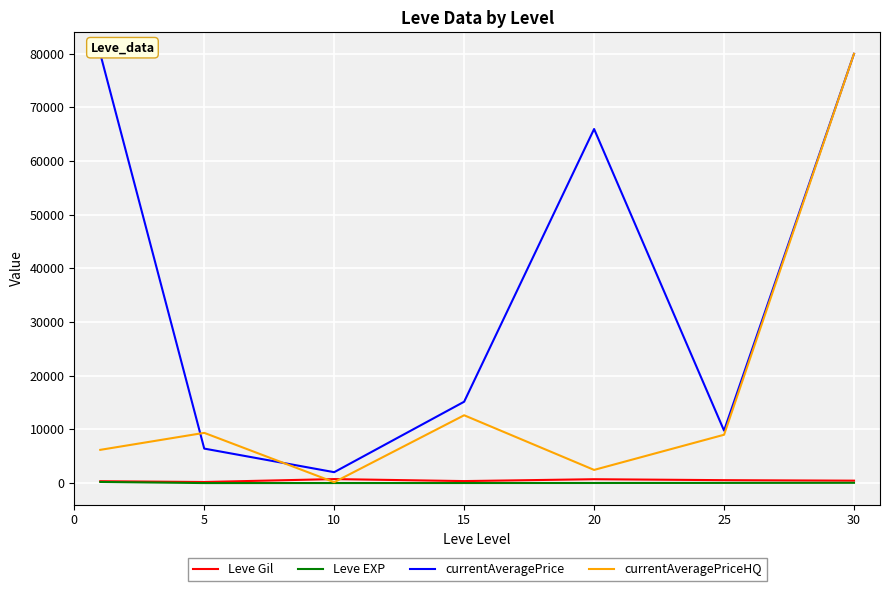

What value does the currentAveragePrice series have at 15?

15161.5